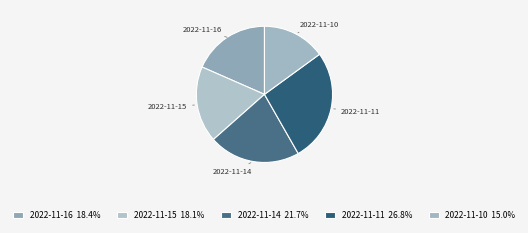

Does any single category account for the majority?

No